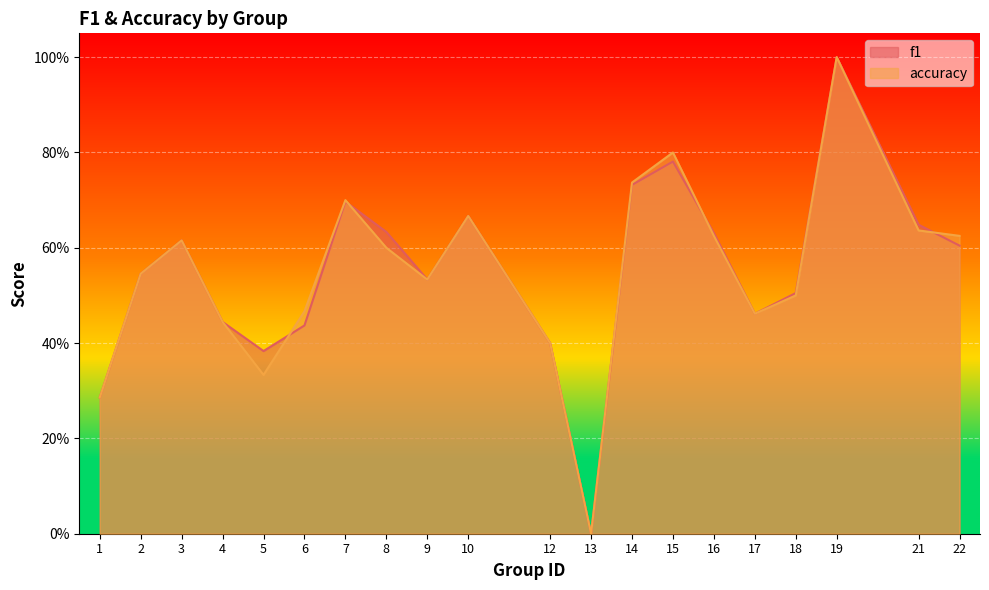

At which label does f1 reach its minimum?

13